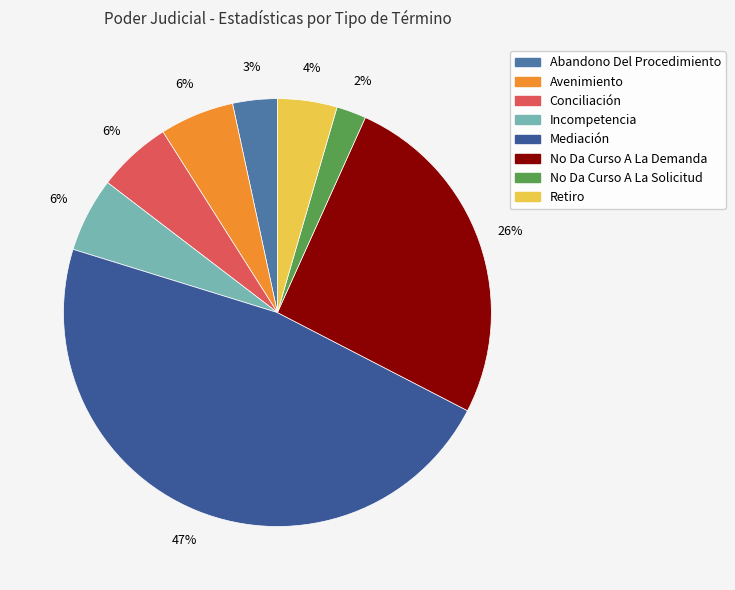

To the nearest percent, what is the combined percentage of Mediación and Avenimiento?

53%